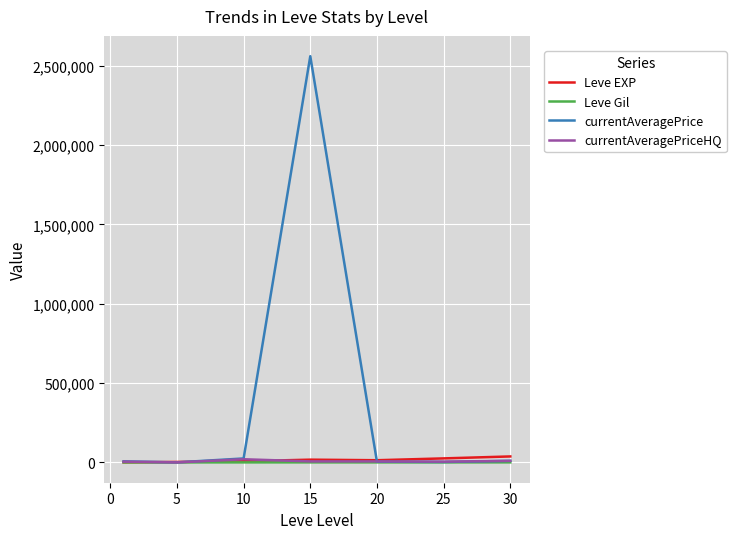

What are all the series names shown in the legend?

Leve EXP, Leve Gil, currentAveragePrice, currentAveragePriceHQ